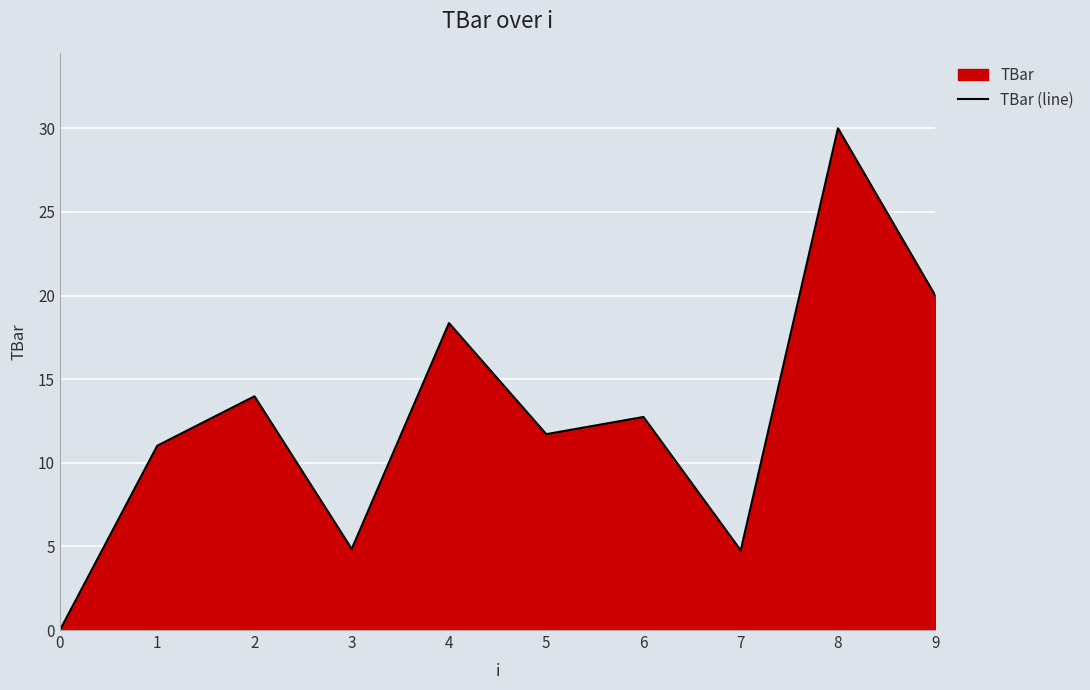

What is the value of the 3rd point from the left?

14.0